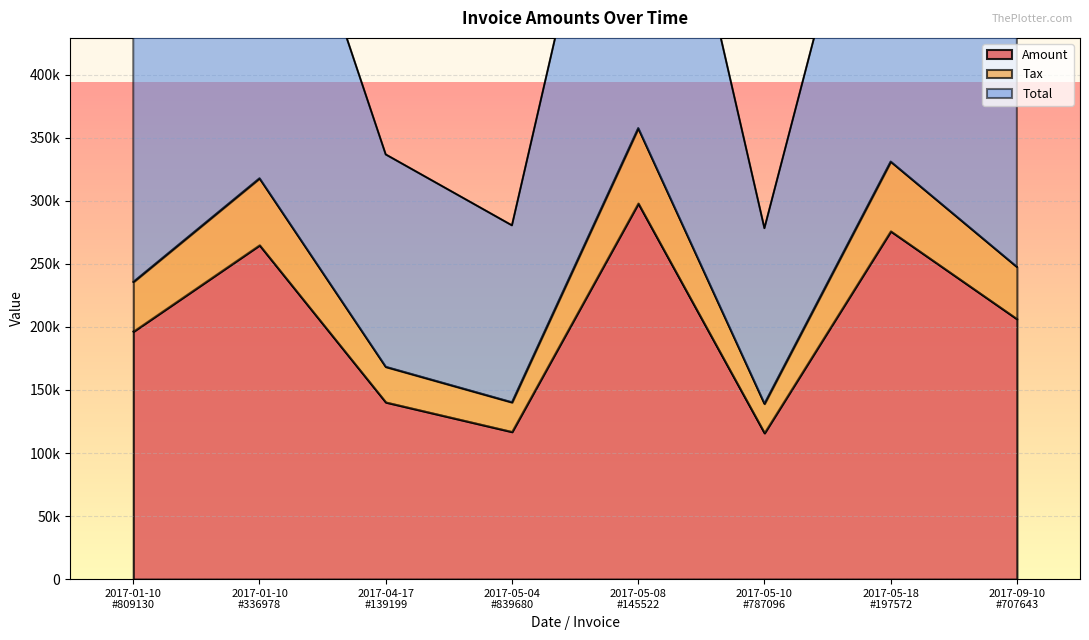

How many categories are shown in the chart?

8